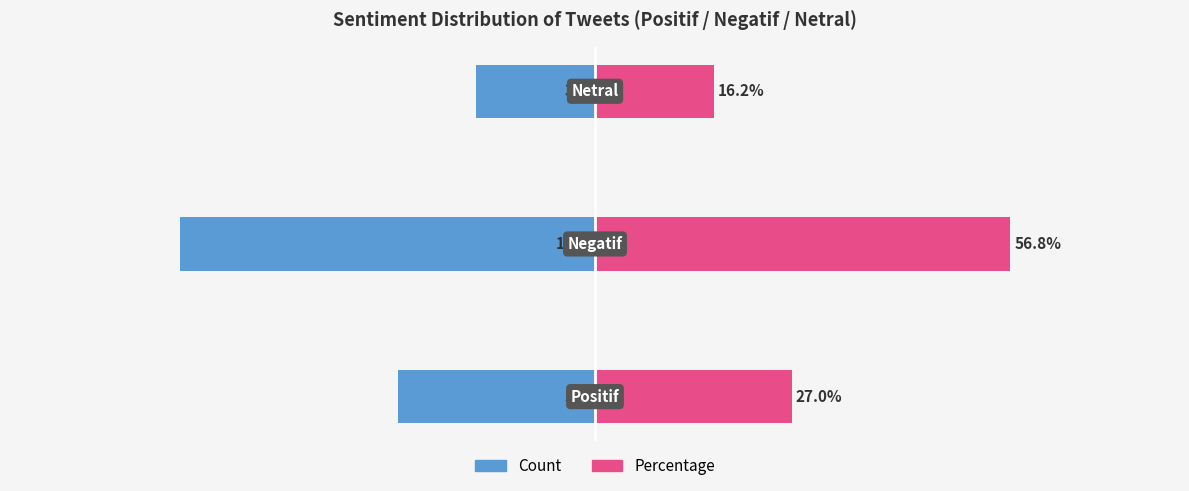

The Count (left) series shows -27.0 at 0. True or false?

True